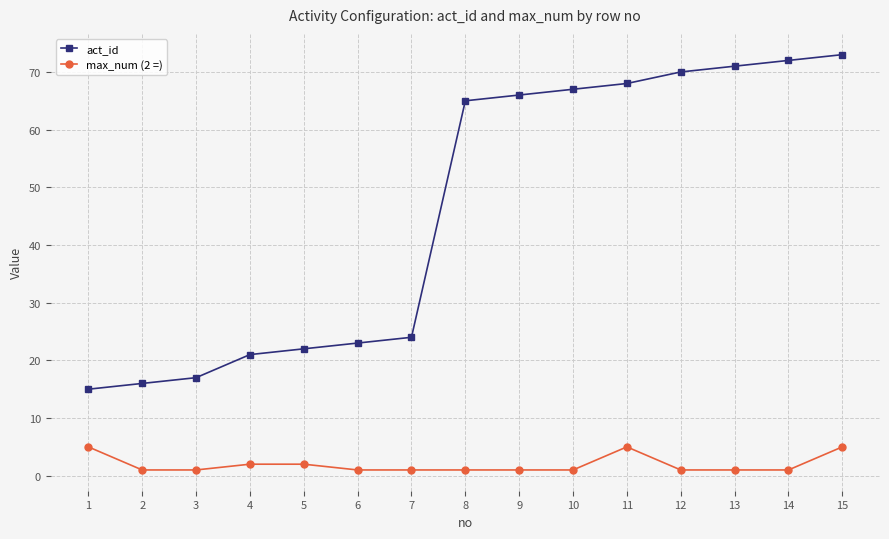

True or false: act_id and max_num (2 =) intersect in this chart.

False